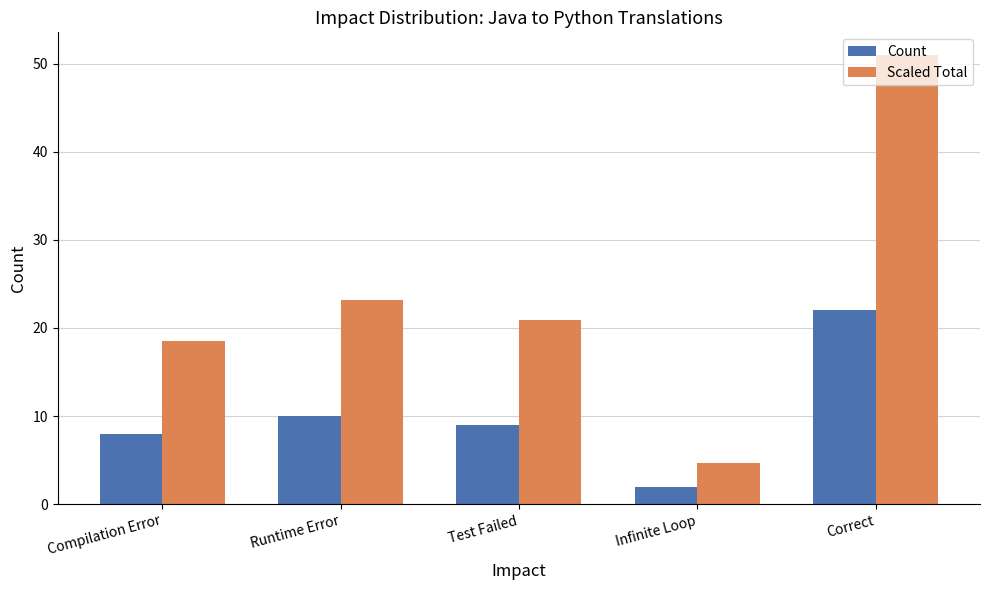

Are the bars horizontal?

No